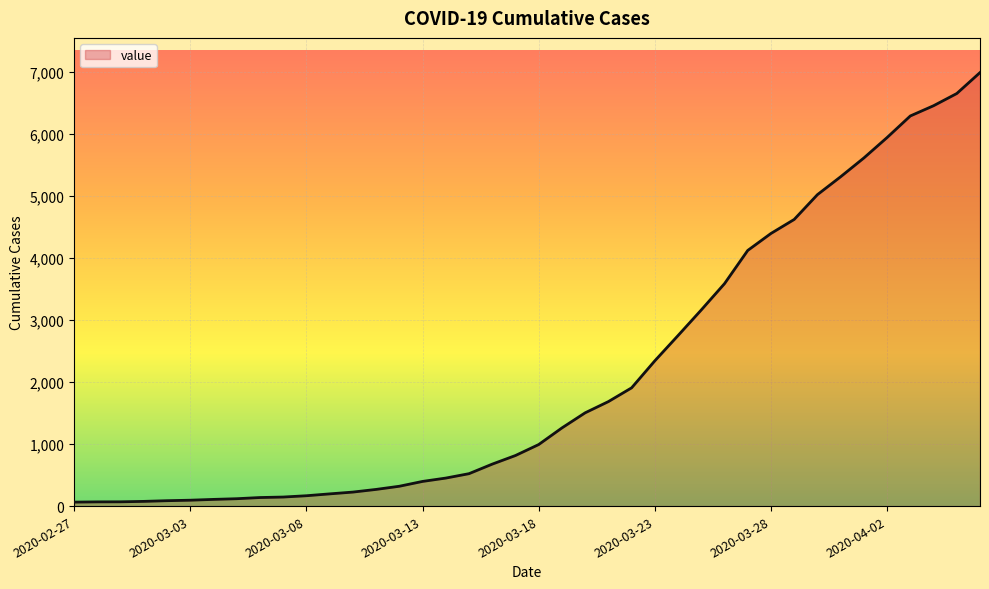

Does the chart display data point markers on the line(s)?

No